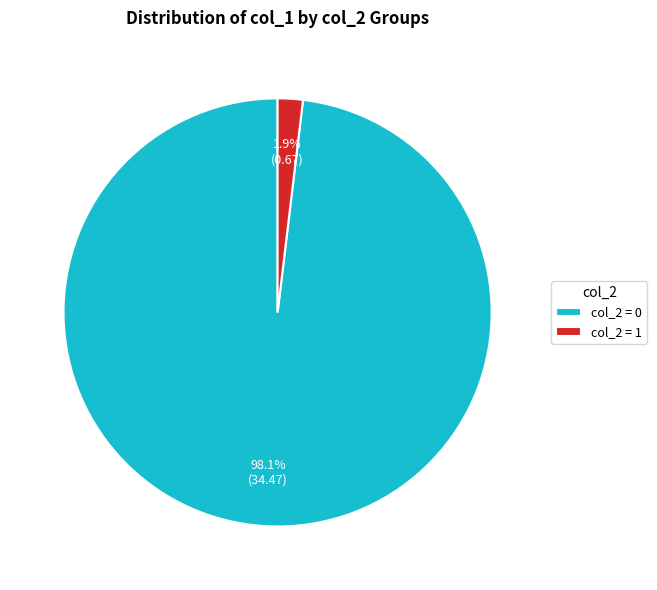

Between col_2 = 1 and col_2 = 0, which is larger?

col_2 = 0